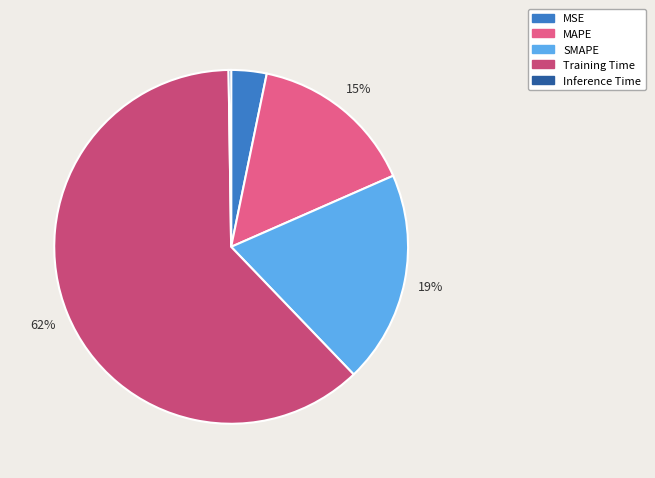

To the nearest percent, what is the combined percentage of SMAPE and MAPE?

35%